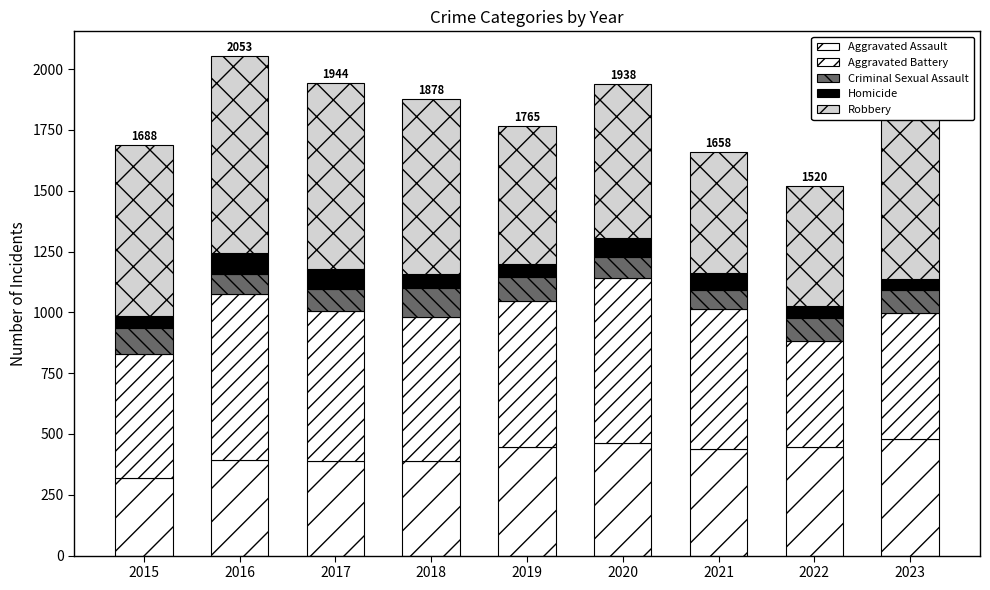

How many categories are shown in the chart?

9